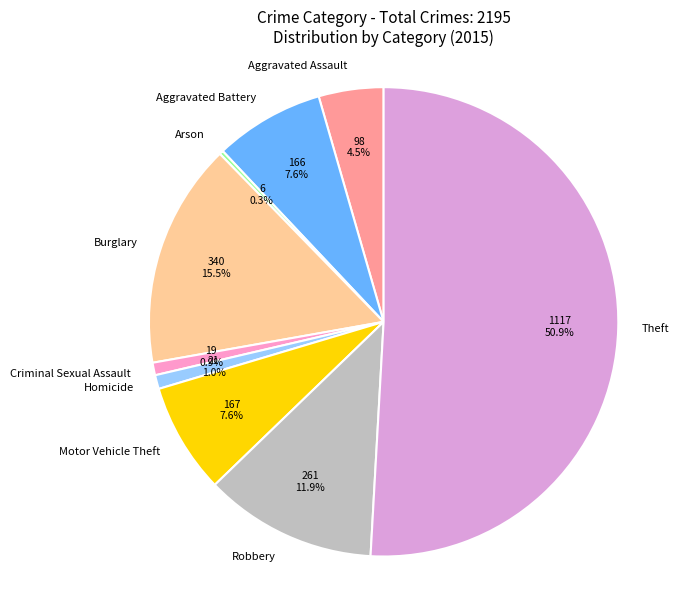

What is the largest slice in the pie chart?

Theft